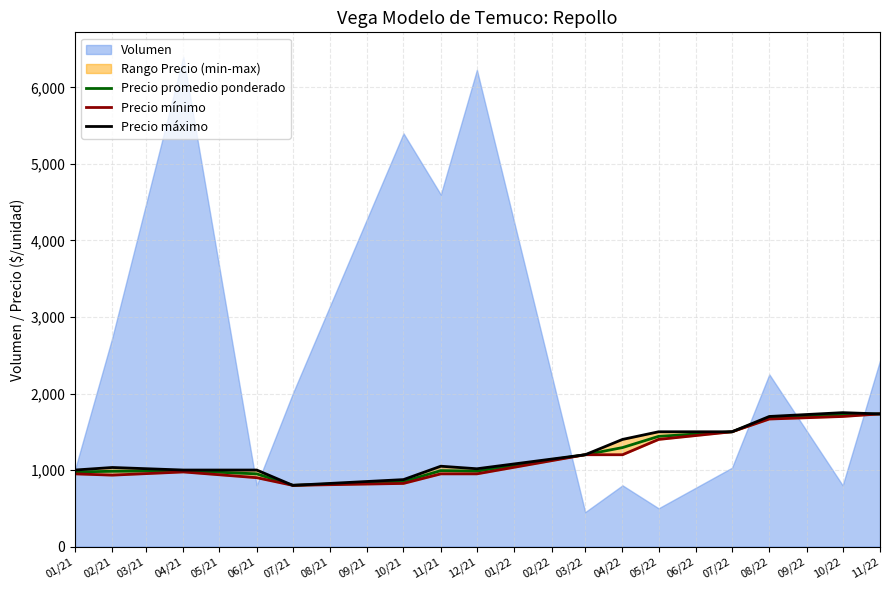

The value of Precio promedio ponderado at 11/21 is 992.5. True or false?

True